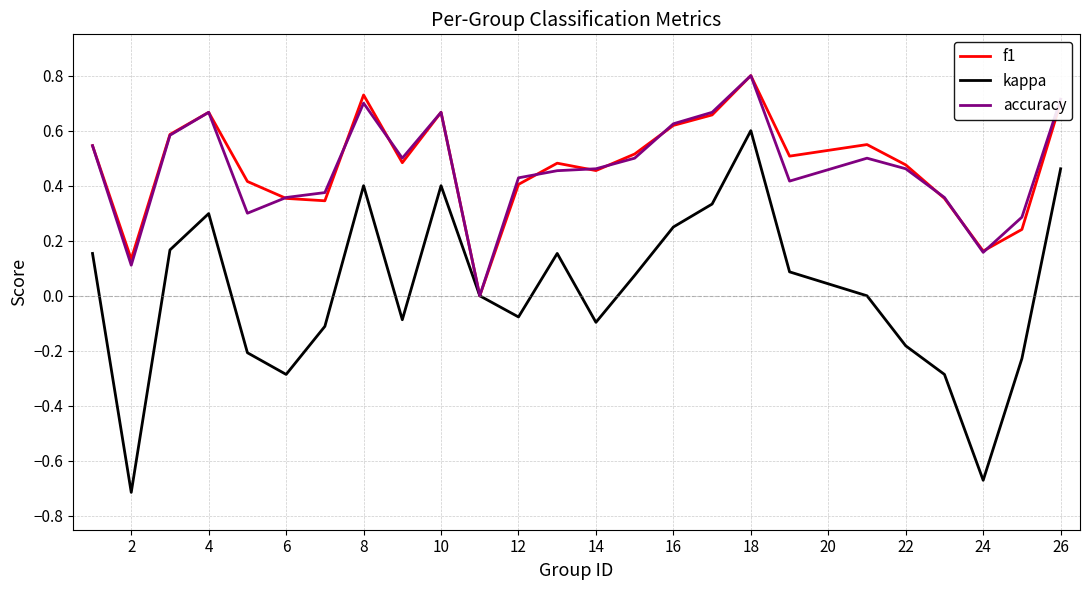

What are all the series names shown in the legend?

f1, kappa, accuracy